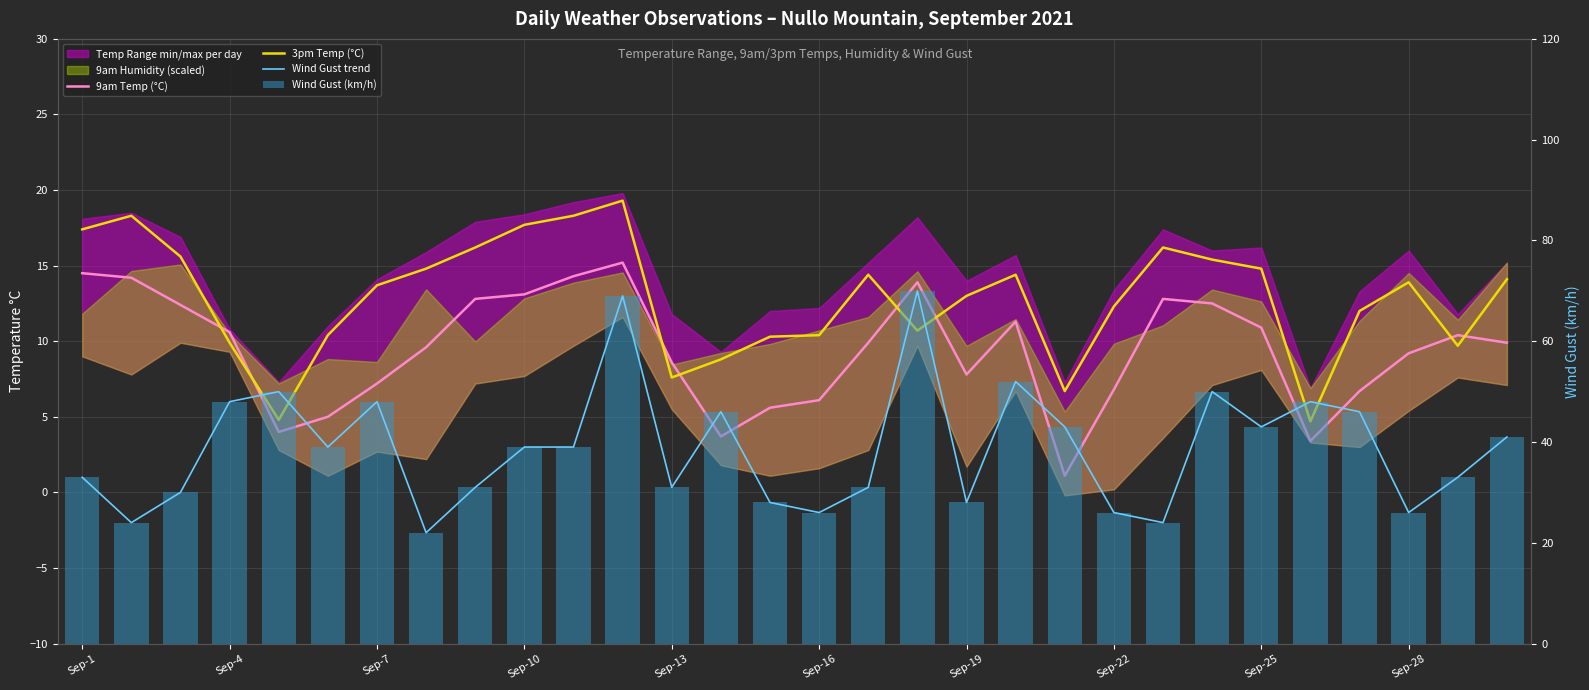

What is the difference between the highest and lowest values at Sep-10?

25.9